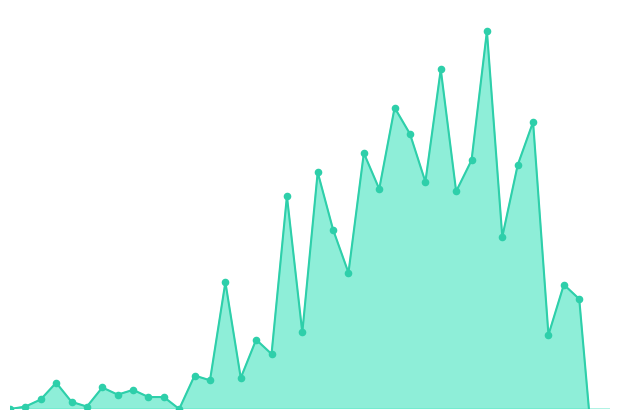

Between 2020-03-02 and 2020-03-28, which is larger?

2020-03-28